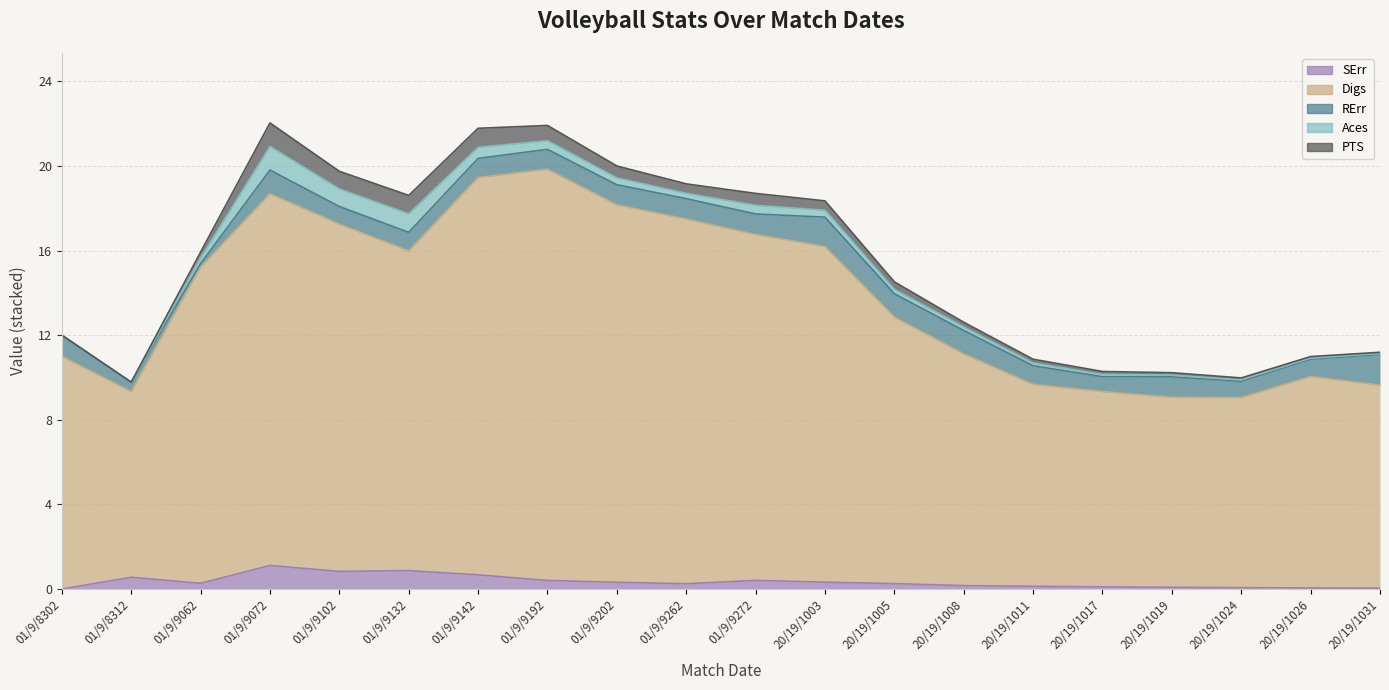

Rank the series at 10112019 from lowest to highest value.

SErr, Aces, PTS, RErr, Digs